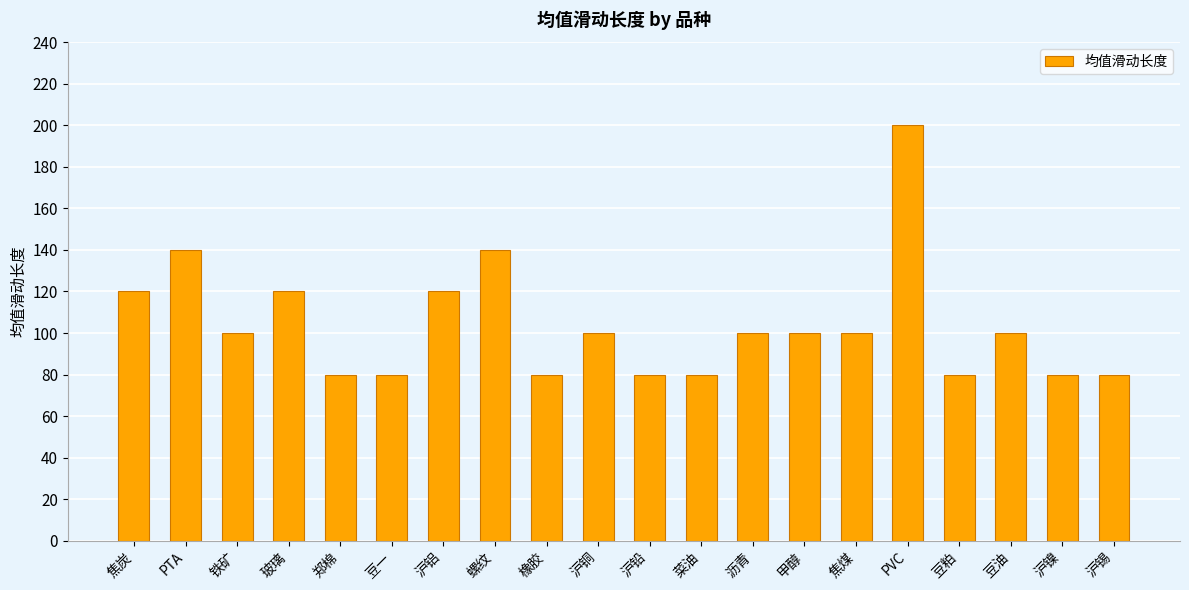

What position from the right is 铁矿?

18